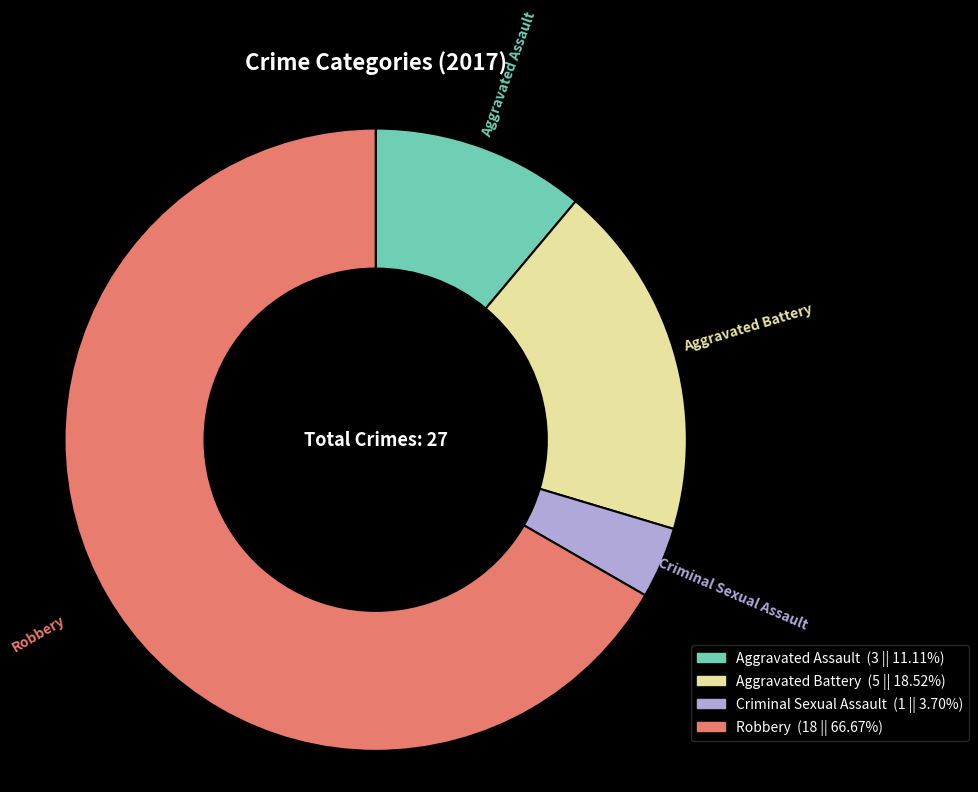

How many segments does this pie chart have?

4